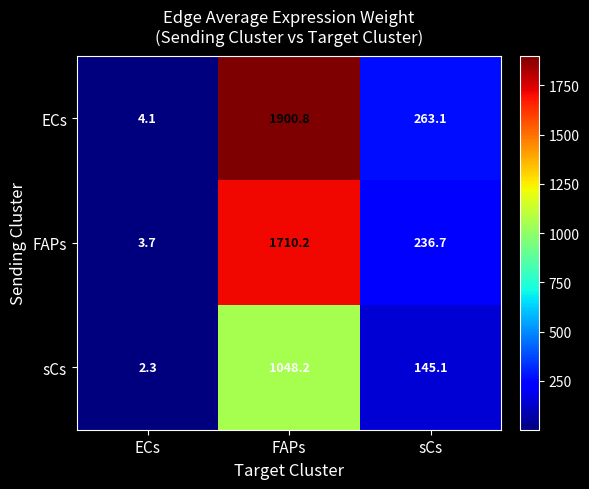

Which series has the largest total across all categories?

ECs